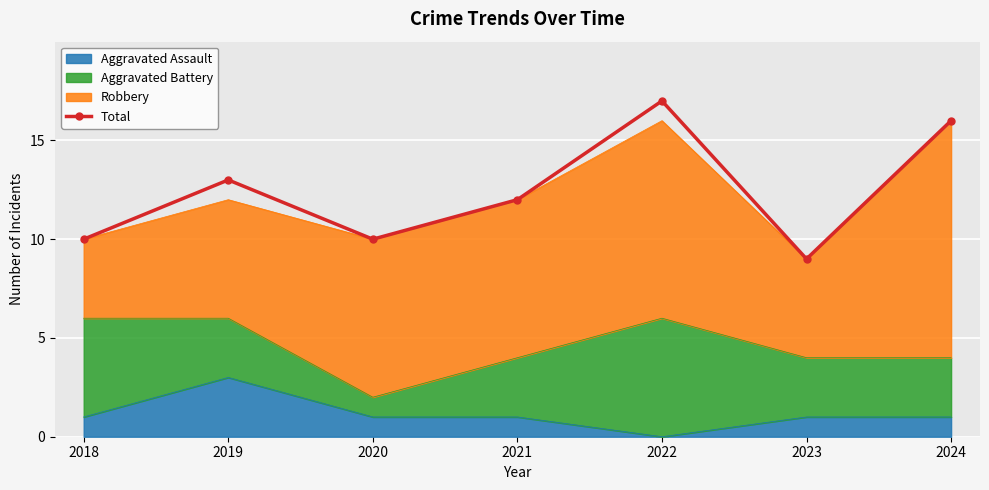

What is the value of the 7th point from the left?

16